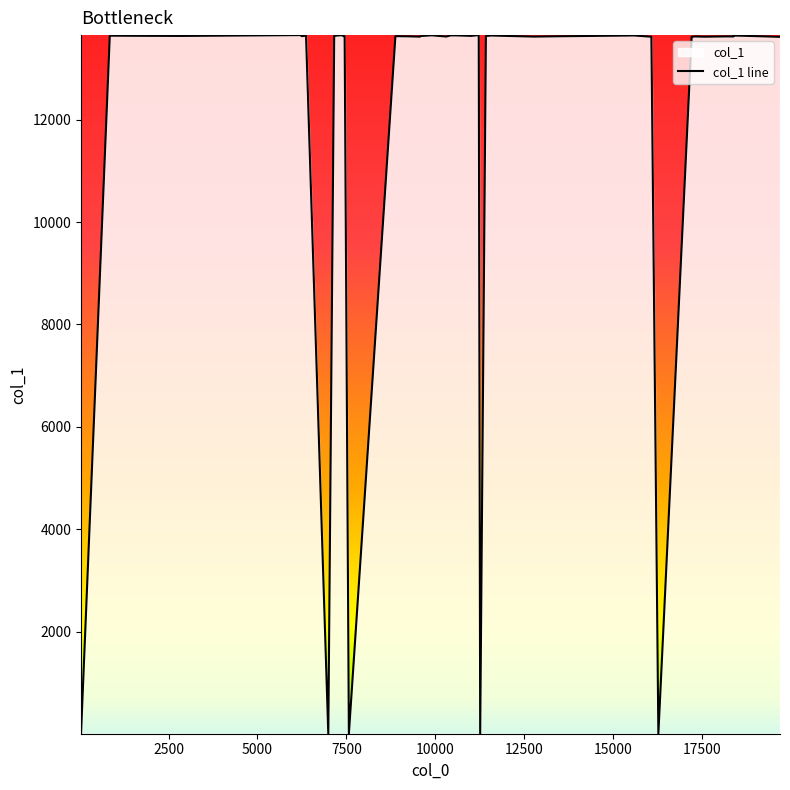

What is the difference between the maximum and minimum values?

13652